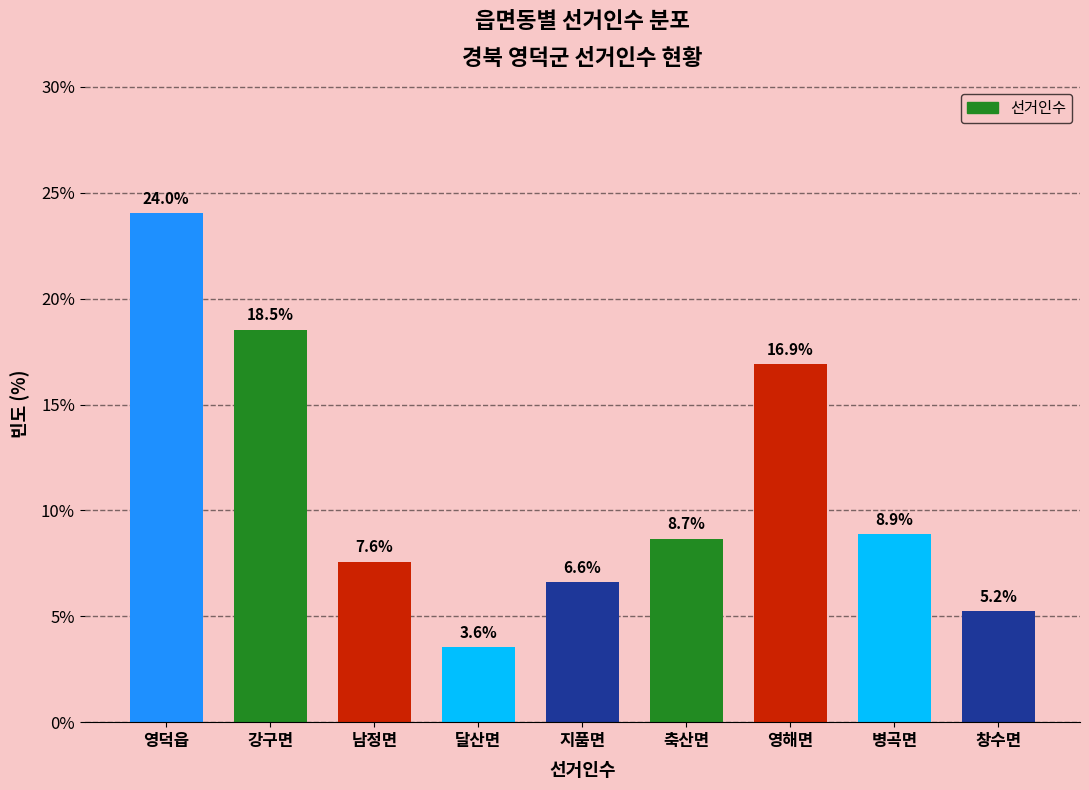

Reading left to right, list all the values displayed in this chart.

24.0	18.5	7.6	3.6	6.6	8.7	16.9	8.9	5.2